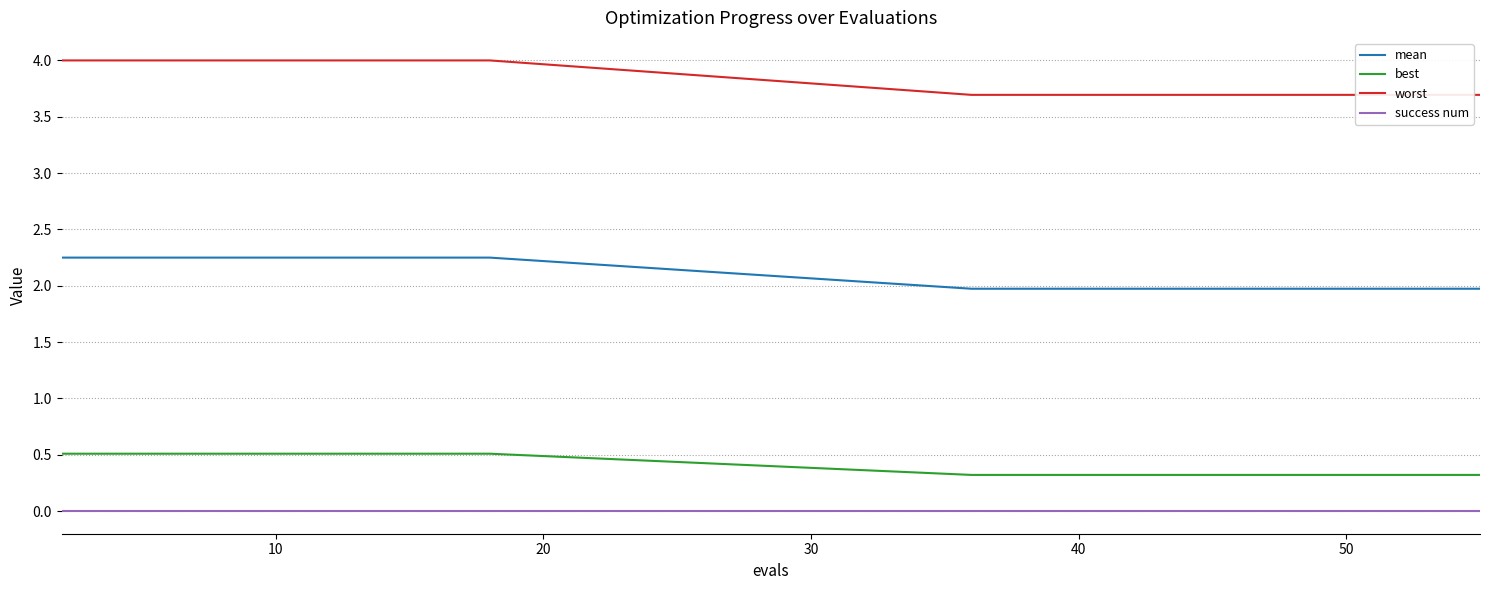

True or false: mean and success num intersect in this chart.

False